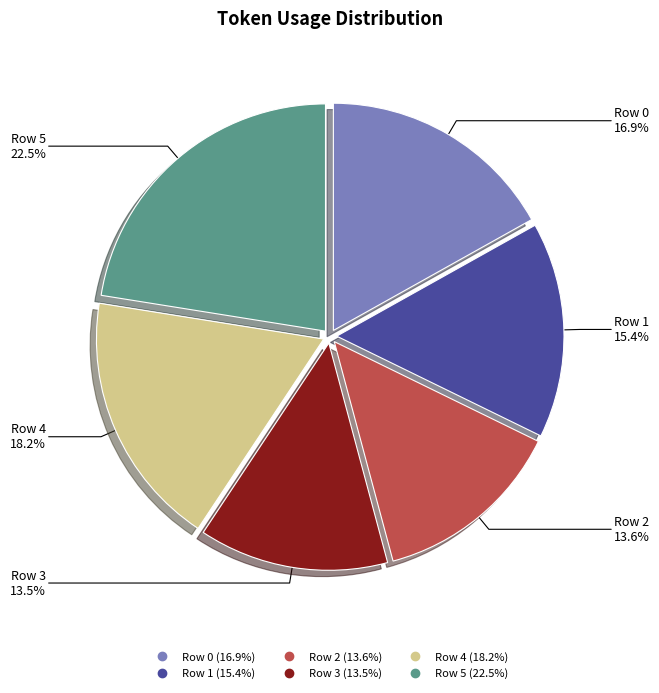

What is the ratio of the value at Row 1 to the value at Row 0?

0.9